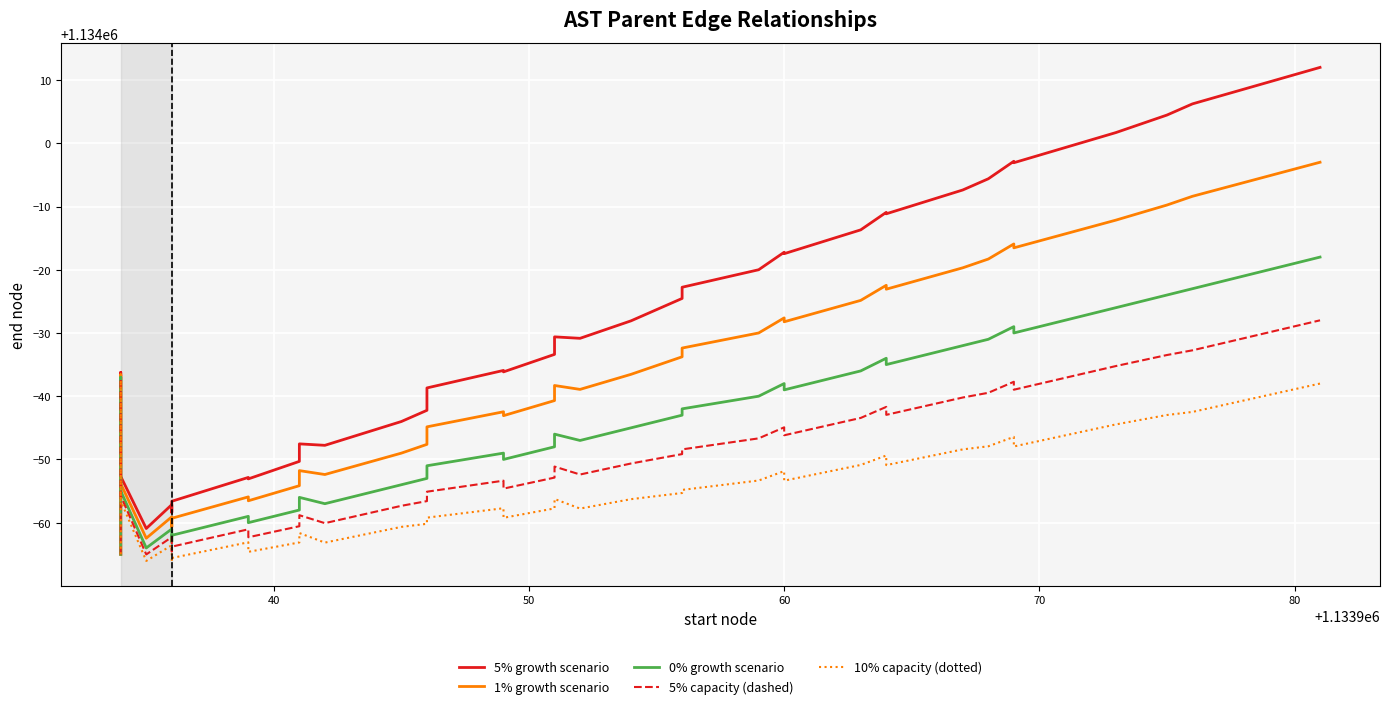

Reading right to left, list all the values displayed in this chart.

5% growth scenario: 1134012.0	1134006.2	1134004.5	1134001.7	1133996.9	1133997.2	1133994.4	1133992.6	1133988.8	1133989.1	1133986.3	1133982.5	1133982.8	1133980.0	1133977.2	1133975.5	1133973.7	1133971.9	1133969.2	1133969.4	1133966.6	1133963.8	1133964.1	1133961.3	1133959.5	1133957.8	1133956.0	1133952.2	1133952.5	1133949.7	1133946.9	1133947.2	1133943.4	1133941.6	1133942.8	1133939.1	1133947.3	1133960.5	1133963.8	1133935.0
1% growth scenario: 1133997.0	1133991.6	1133990.2	1133987.8	1133983.5	1133984.1	1133981.7	1133980.3	1133976.9	1133977.5	1133975.2	1133971.8	1133972.4	1133970.0	1133967.6	1133966.2	1133964.8	1133963.5	1133961.1	1133961.7	1133959.3	1133956.9	1133957.5	1133955.2	1133953.8	1133952.4	1133951.0	1133947.6	1133948.2	1133945.8	1133943.5	1133944.1	1133940.7	1133939.3	1133940.9	1133937.5	1133946.2	1133959.8	1133963.4	1133935.0
0% growth scenario: 1133982.0	1133977.0	1133976.0	1133974.0	1133970.0	1133971.0	1133969.0	1133968.0	1133965.0	1133966.0	1133964.0	1133961.0	1133962.0	1133960.0	1133958.0	1133957.0	1133956.0	1133955.0	1133953.0	1133954.0	1133952.0	1133950.0	1133951.0	1133949.0	1133948.0	1133947.0	1133946.0	1133943.0	1133944.0	1133942.0	1133940.0	1133941.0	1133938.0	1133937.0	1133939.0	1133936.0	1133945.0	1133959.0	1133963.0	1133935.0
5% capacity (dashed): 1133972.0	1133967.3	1133966.5	1133964.8	1133961.0	1133962.3	1133960.5	1133959.8	1133957.1	1133958.3	1133956.6	1133953.8	1133955.1	1133953.3	1133951.6	1133950.8	1133950.1	1133949.4	1133947.6	1133948.9	1133947.1	1133945.4	1133946.6	1133944.9	1133944.2	1133943.4	1133942.7	1133939.9	1133941.2	1133939.4	1133937.7	1133938.9	1133936.2	1133935.5	1133937.7	1133935.0	1133944.2	1133958.5	1133962.7	1133935.0
10% capacity (dotted): 1133962.0	1133957.5	1133957.0	1133955.5	1133952.1	1133953.6	1133952.1	1133951.6	1133949.1	1133950.6	1133949.1	1133946.6	1133948.2	1133946.7	1133945.2	1133944.7	1133944.2	1133943.7	1133942.2	1133943.7	1133942.3	1133940.8	1133942.3	1133940.8	1133940.3	1133939.8	1133939.3	1133936.8	1133938.4	1133936.9	1133935.4	1133936.9	1133934.4	1133933.9	1133936.4	1133933.9	1133943.5	1133958.0	1133962.5	1133935.0